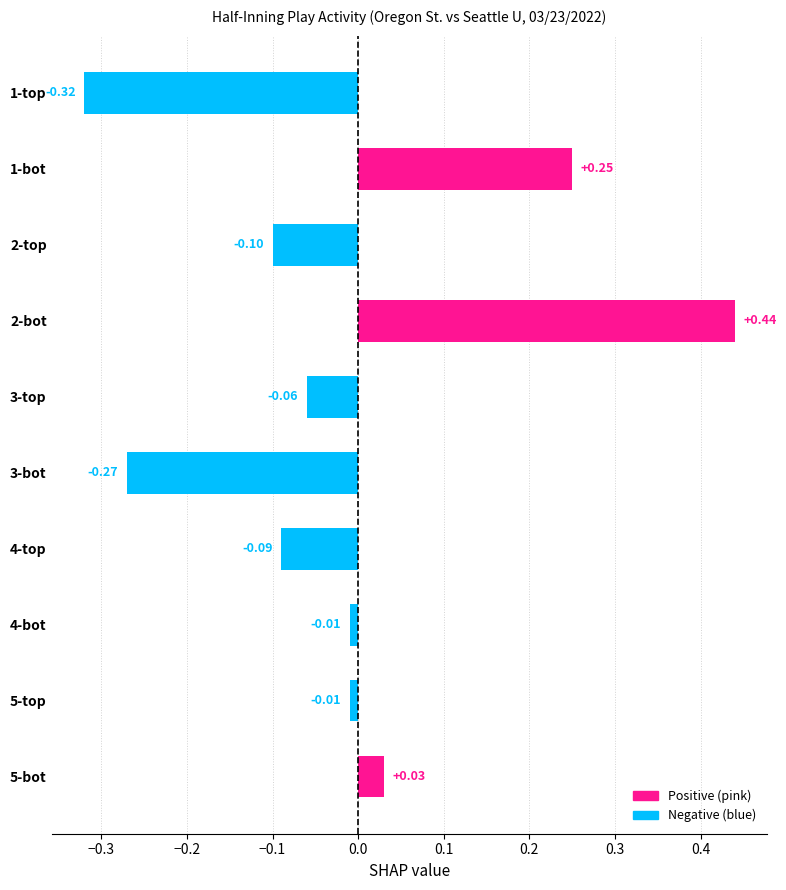

Between 2-top and 3-bot, which is larger?

2-top